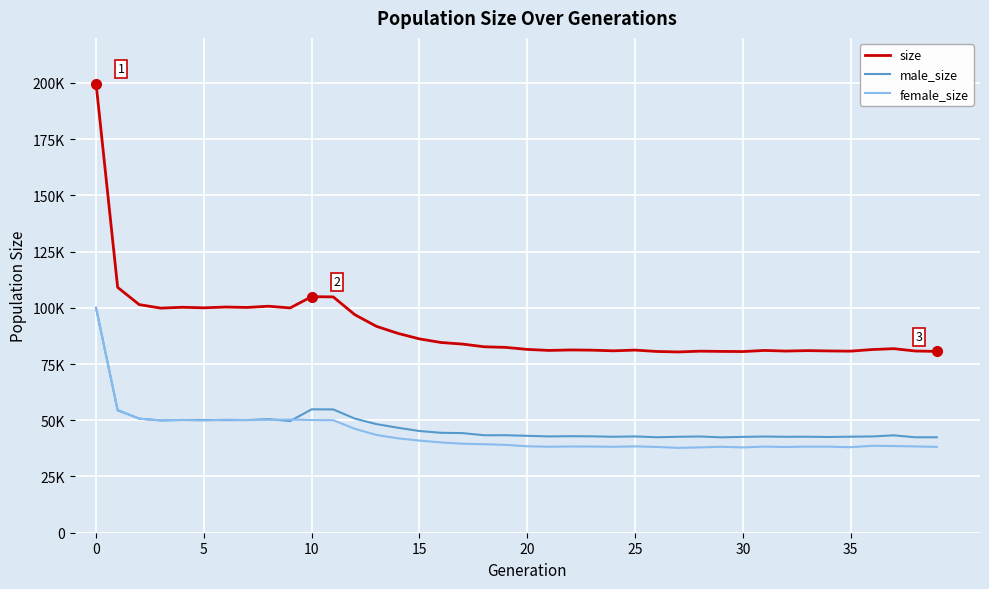

In female_size, how many points are higher than both neighbors (excluding endpoints)?

9